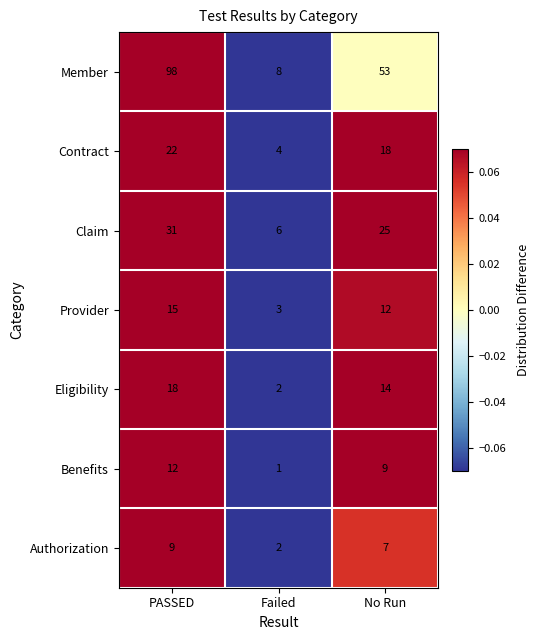

Reading right to left, what are all the values shown in this chart?

Member: 53	8	98
Contract: 18	4	22
Claim: 25	6	31
Provider: 12	3	15
Eligibility: 14	2	18
Benefits: 9	1	12
Authorization: 7	2	9